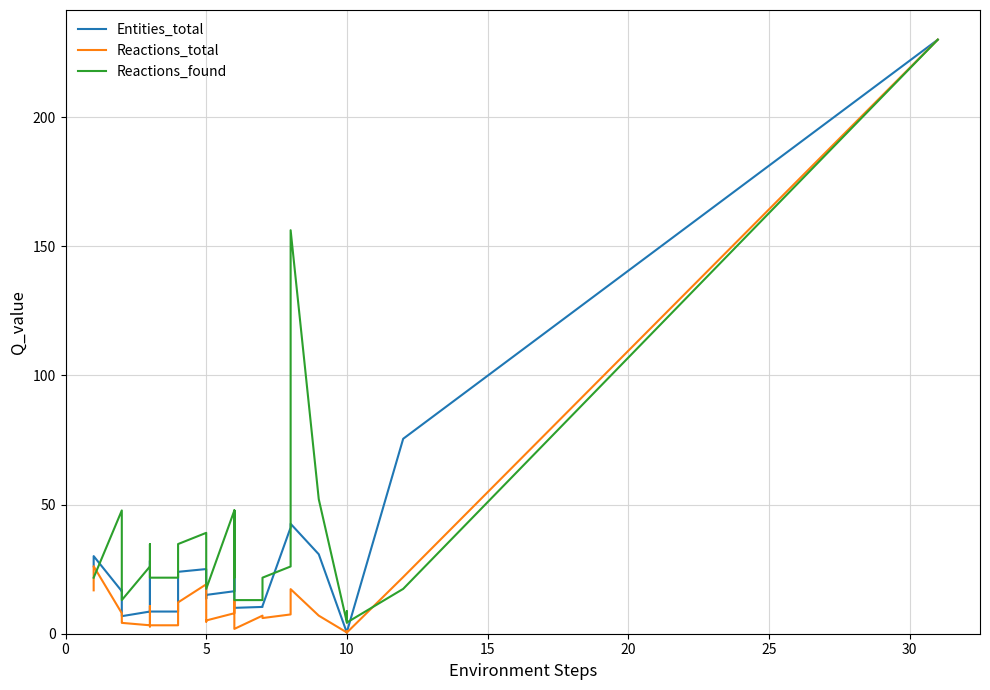

Is this an area chart (filled region under the line)?

No